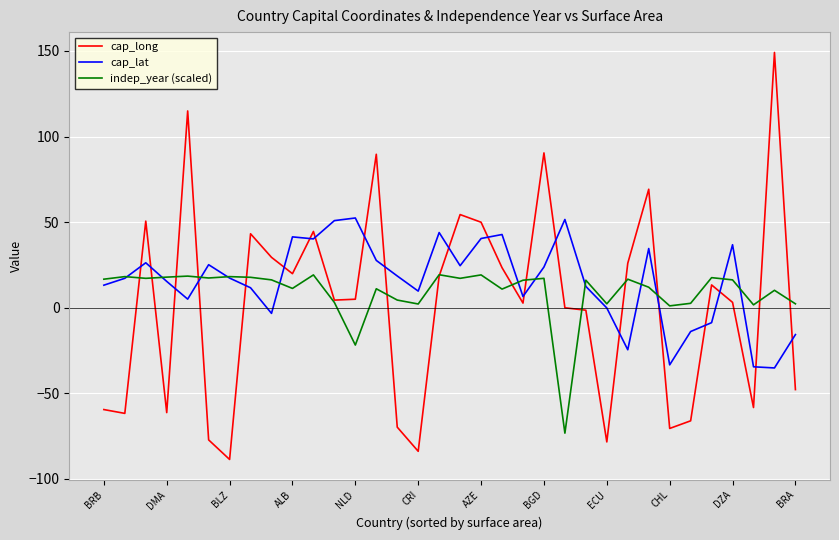

List the series in order of their peak value, lowest first.

indep_year (scaled), cap_lat, cap_long